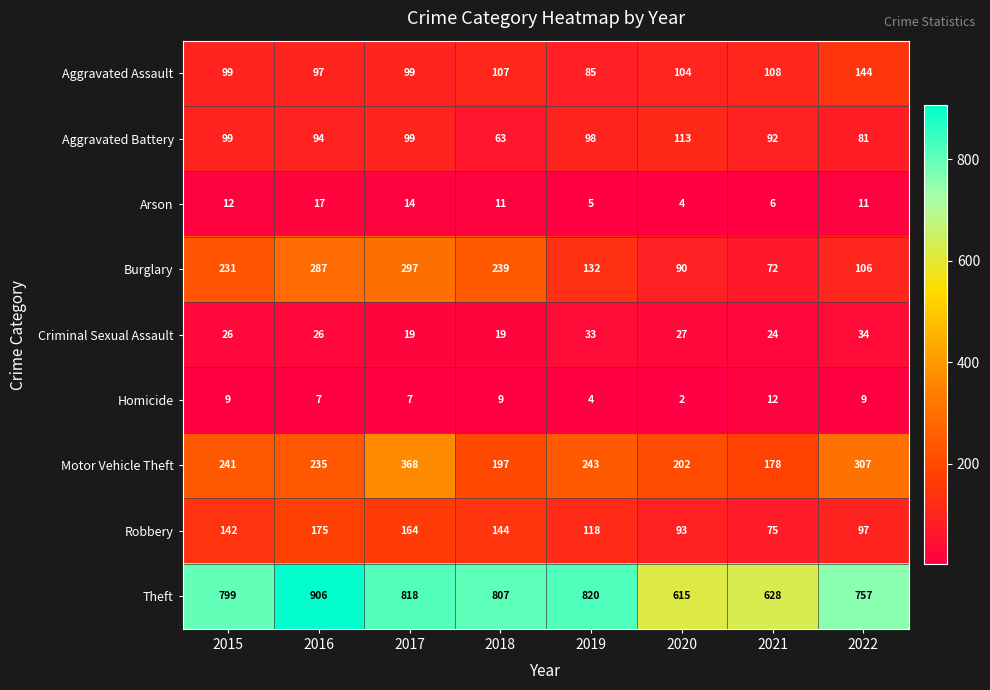

Which series has the widest spread of values?

Theft